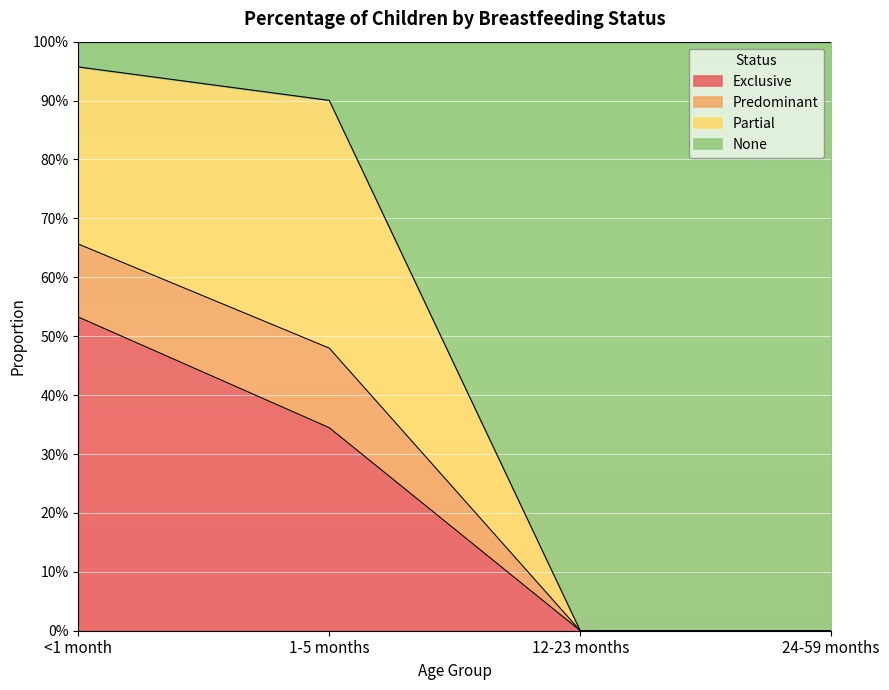

What are all the series names shown in the legend?

Exclusive, Predominant, Partial, None